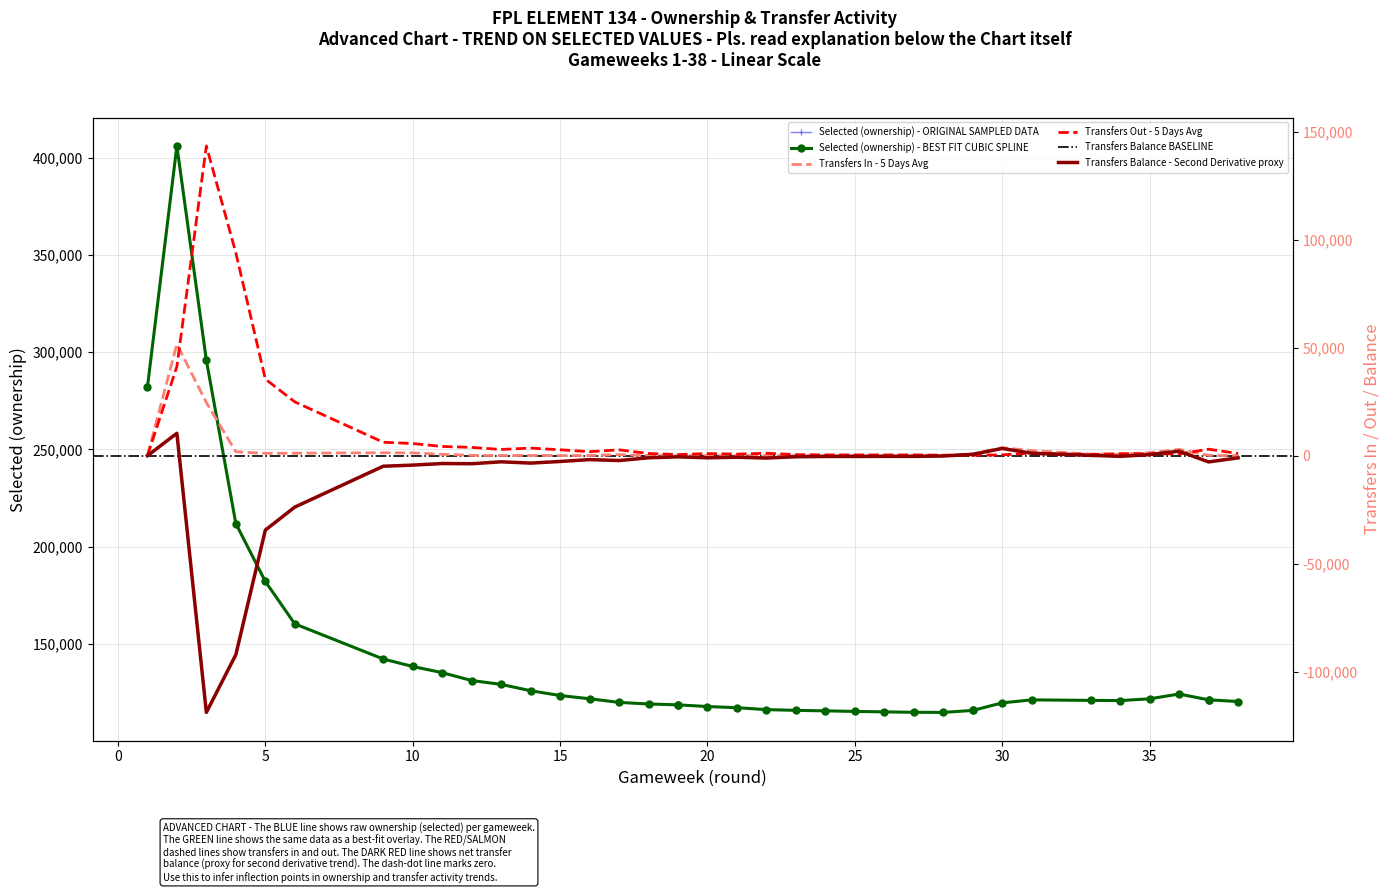

How many intersections are there between transfers_out and transfers_in?

5